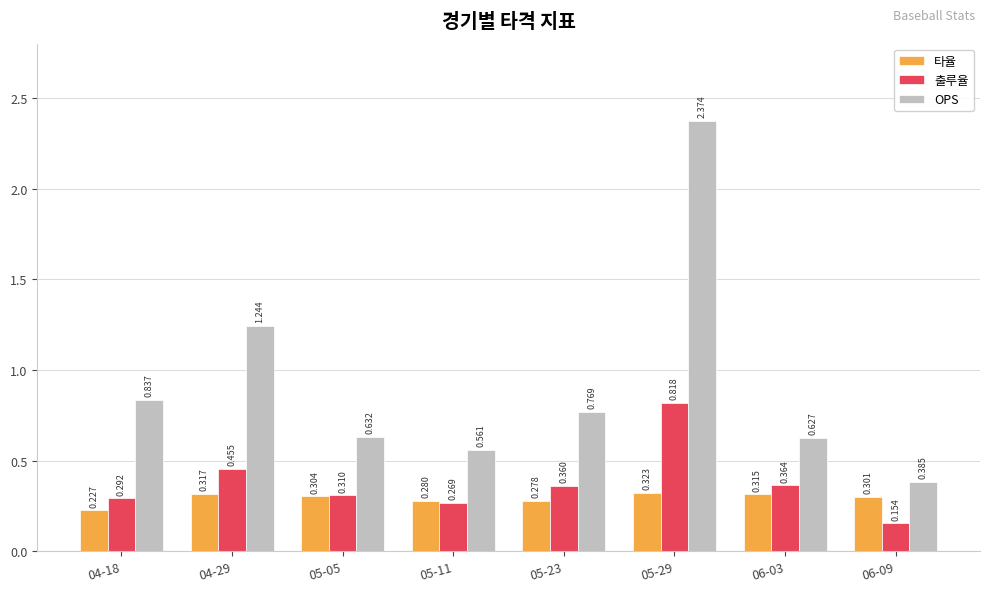

What is the sum of the OPS values at 05-29 and 06-09?

2.8